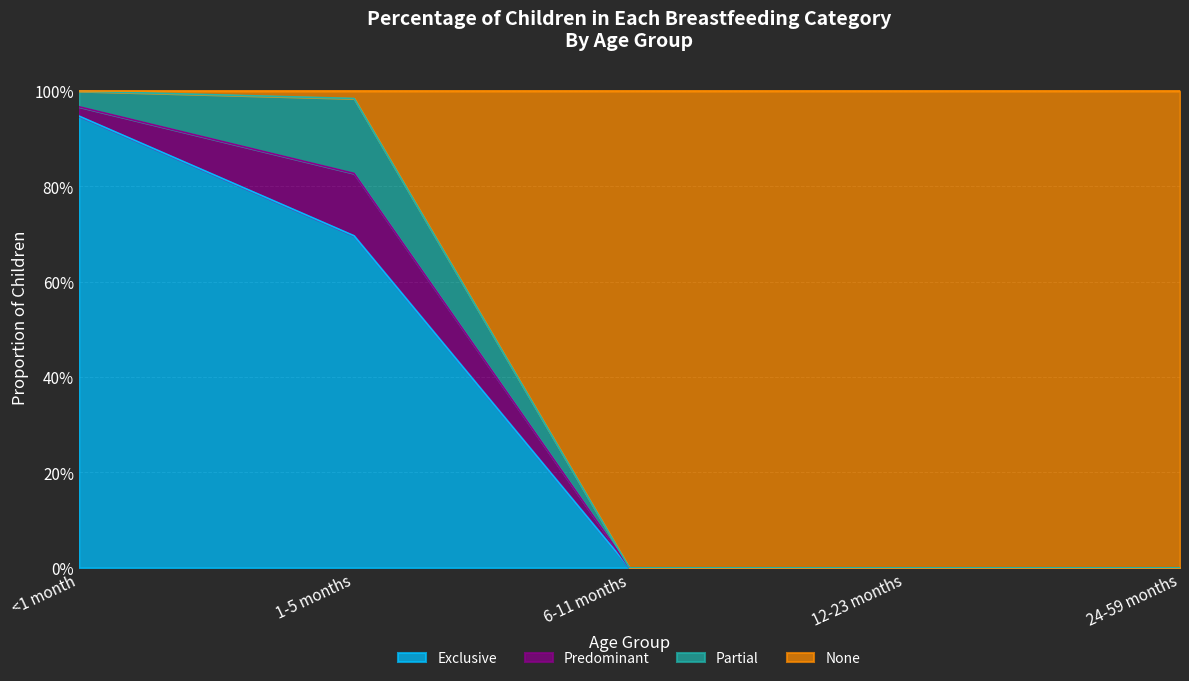

What is the sum of the Exclusive values at 6-11 months and 1-5 months?

0.7